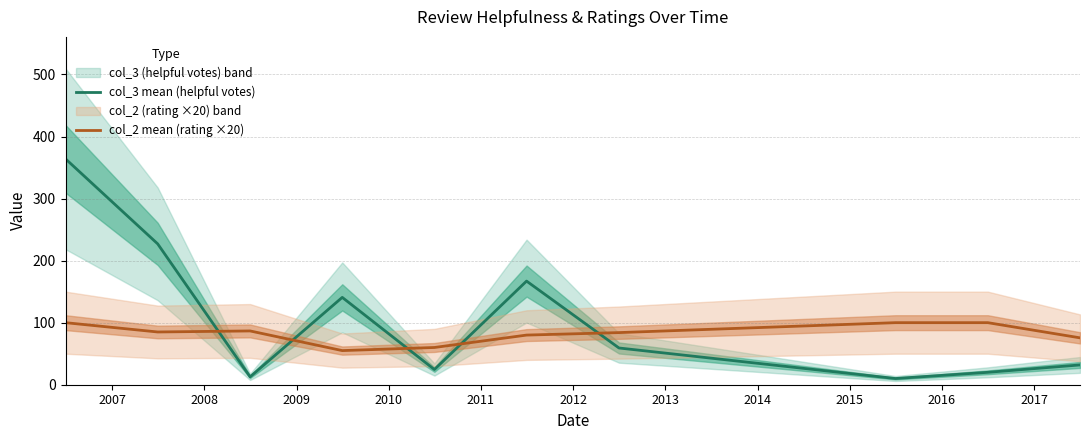

True or false: col_3 mean (helpful votes) and col_2 mean (rating ×20) intersect in this chart.

True